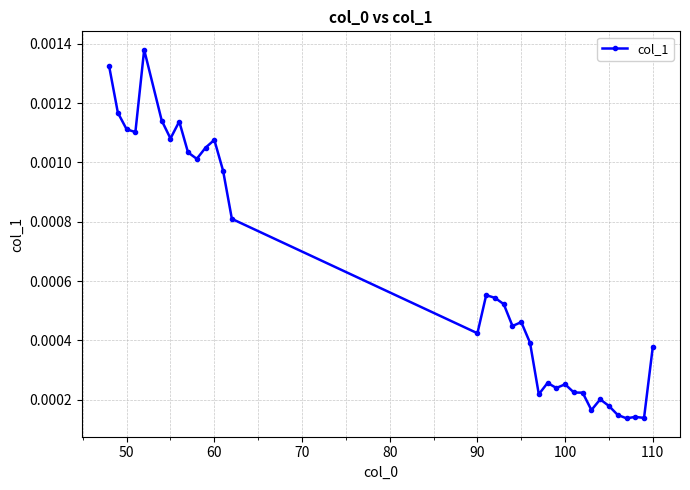

True or false: the data has more than 1 interior local peaks.

True